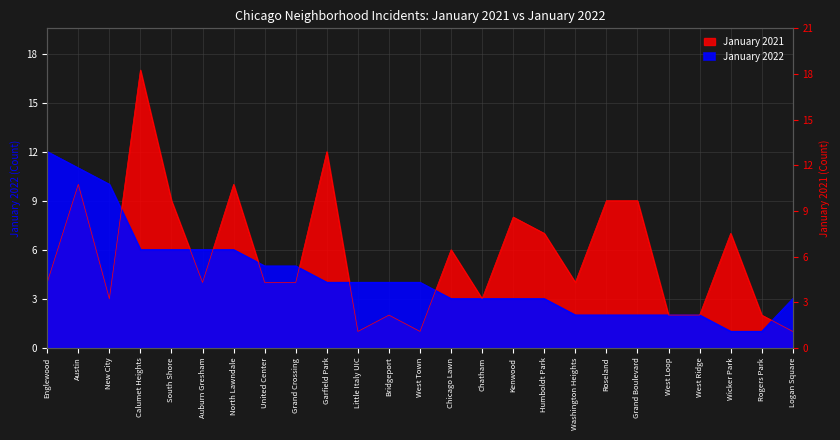

What is the approximate value of January 2022 at New City, to the nearest 5?

10